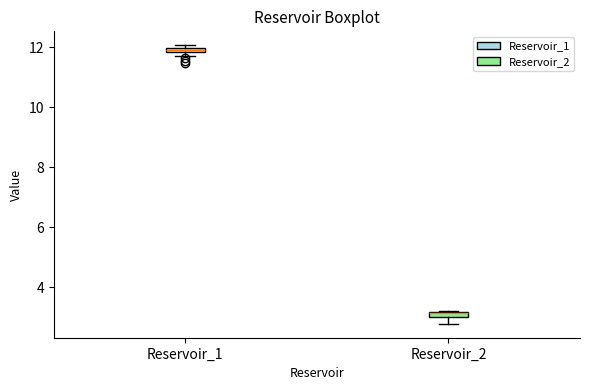

Where is the lower edge of the box for Reservoir_1 on the y-axis? The values are not printed on the chart, so give them approximately, as read against the axis.

11.8